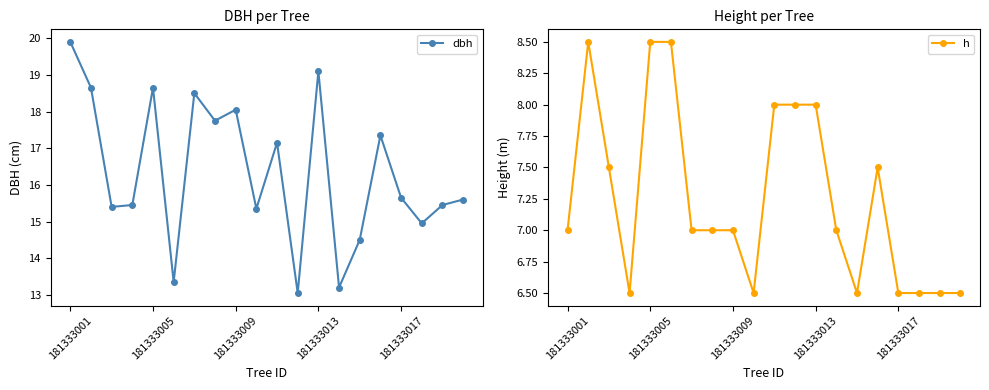

Read the h value at 19.

6.5